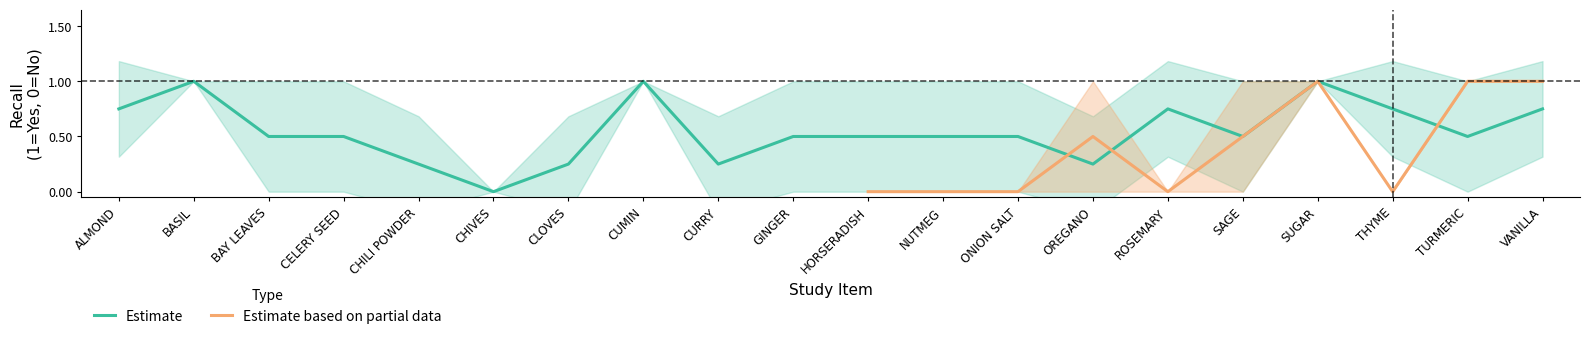

True or false: A1PE6QYIXPX has more than 2 points higher than both neighbors.

False